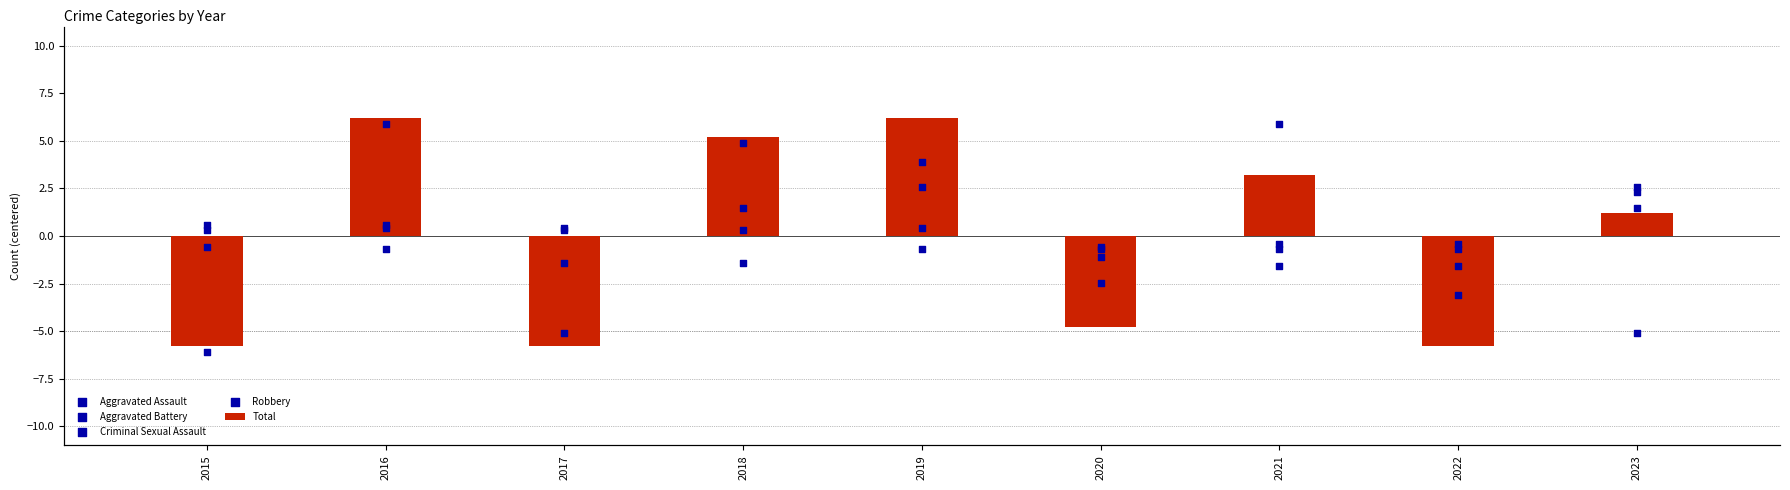

Which series contains the lowest Y value?

Robbery